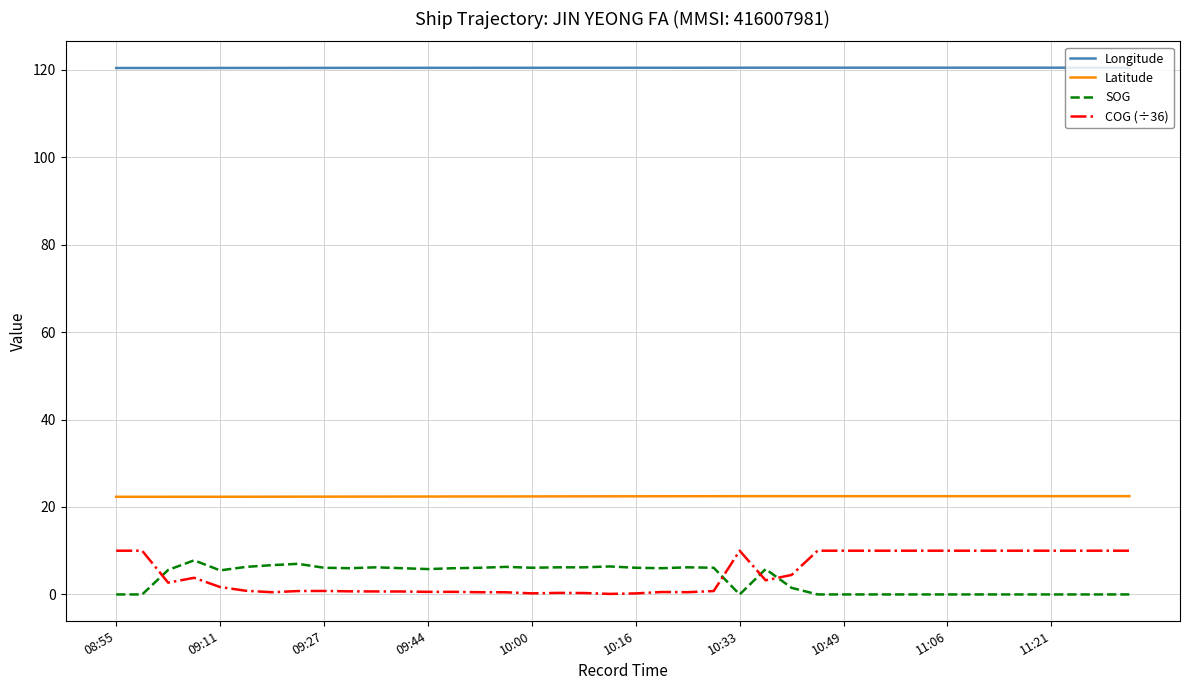

True or false: SOG and Longitude intersect in this chart.

False